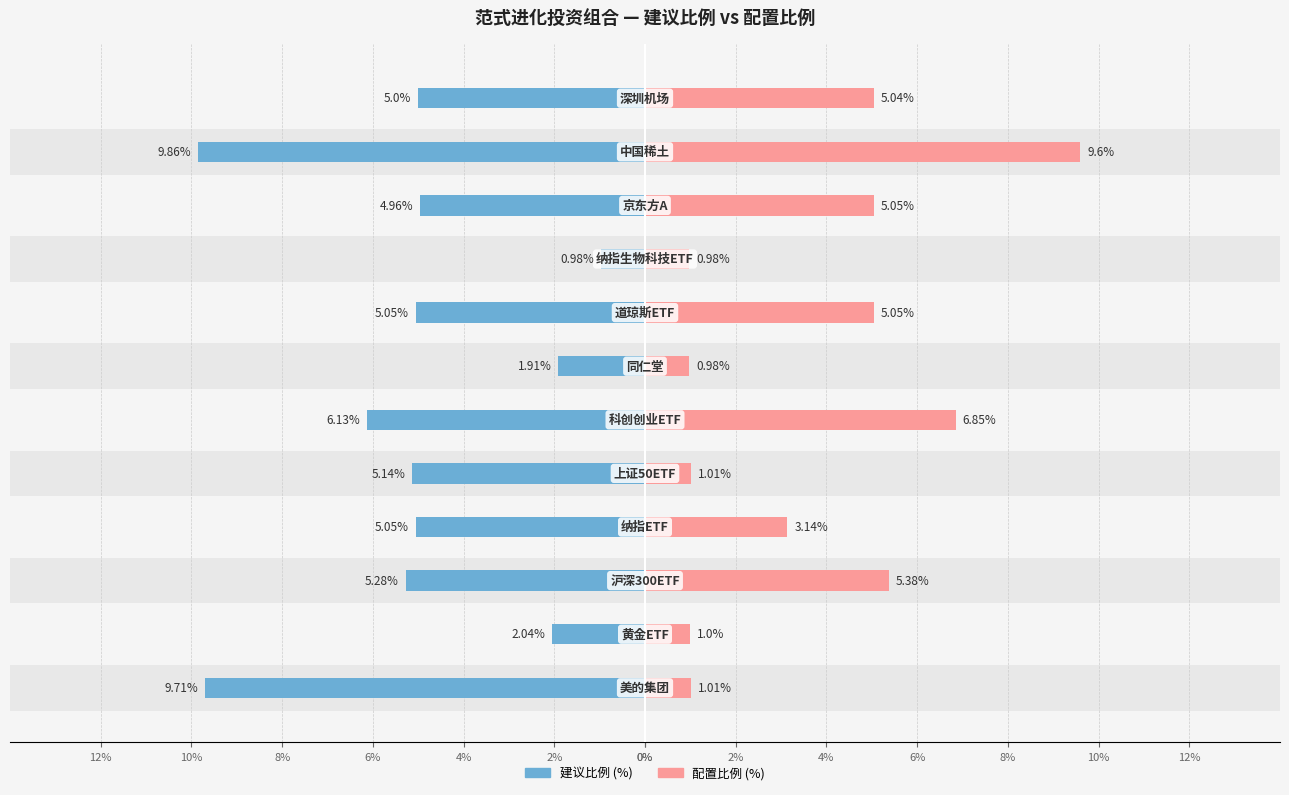

What is the approximate value of 配置比例 (%) at 6%?

9.6